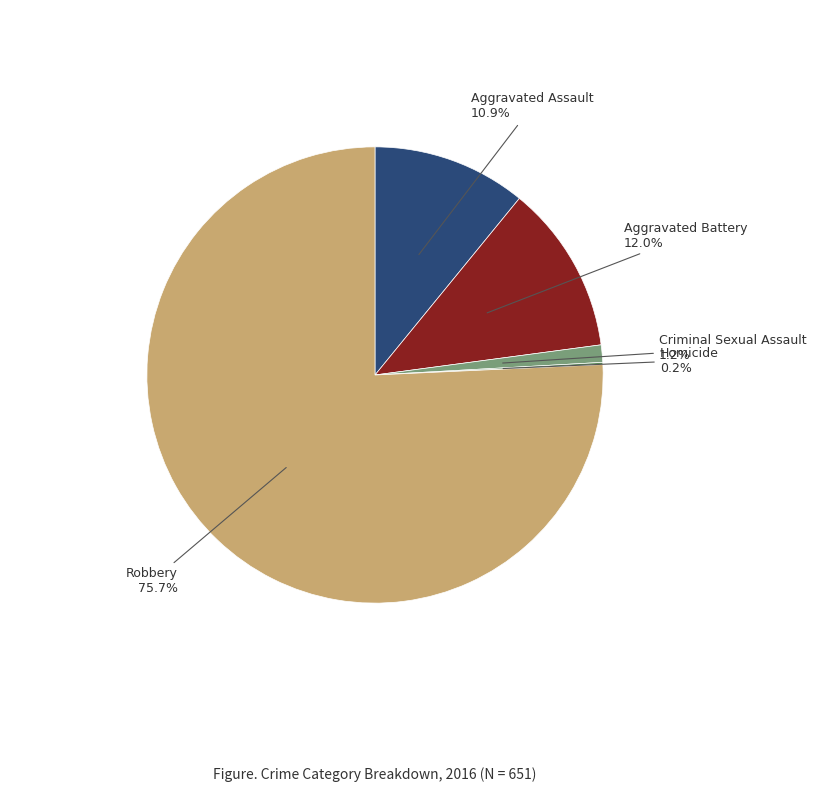

Is there any slice that represents more than half of the pie?

Yes